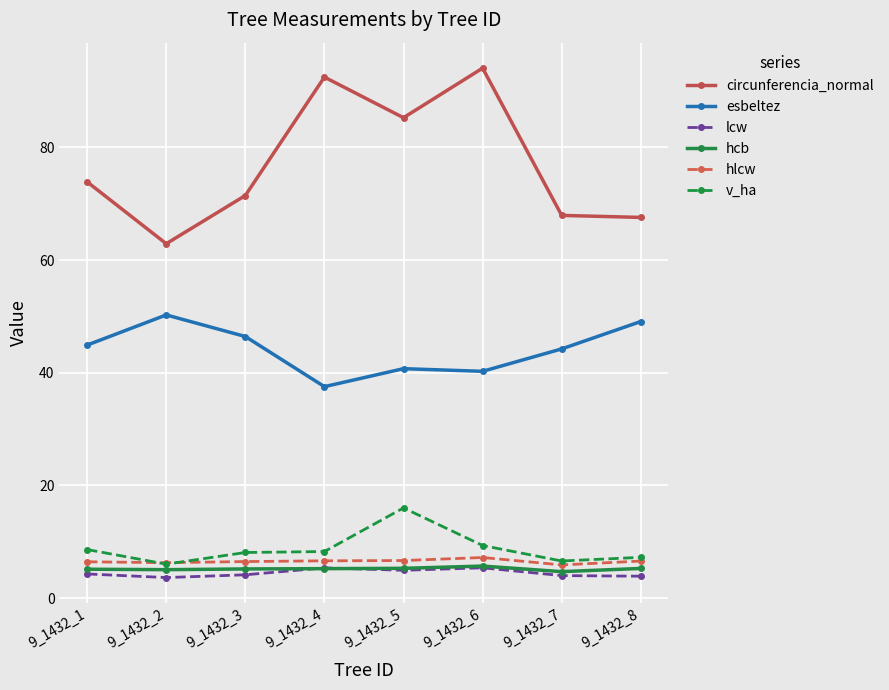

True or false: circunferencia_normal and hcb intersect in this chart.

False